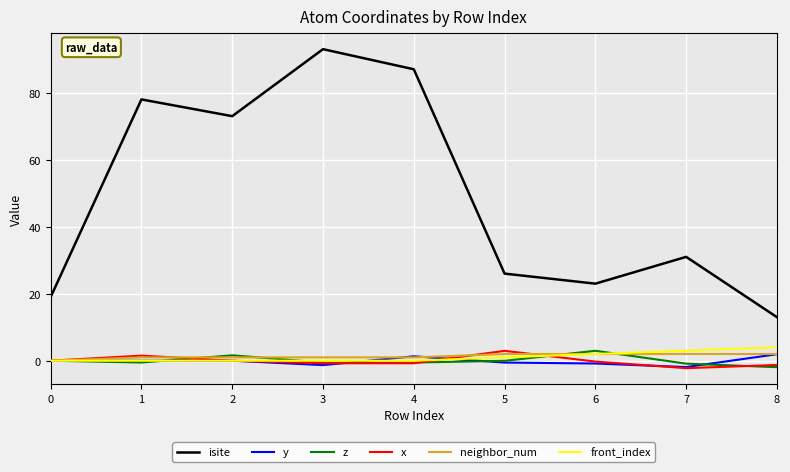

Is this an area chart (filled region under the line)?

No